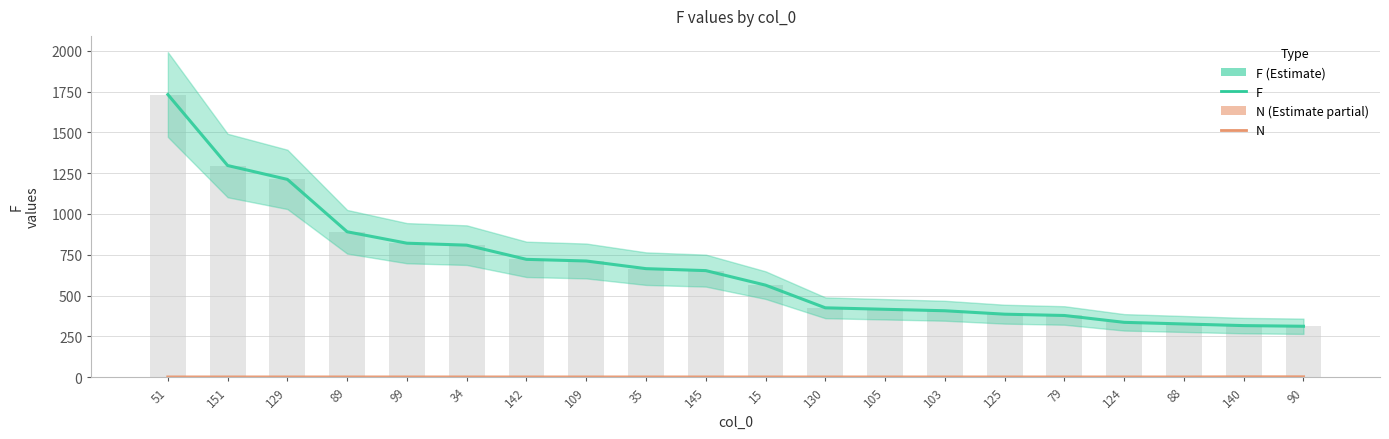

Are the bars grouped side by side (vs. stacked)?

Yes